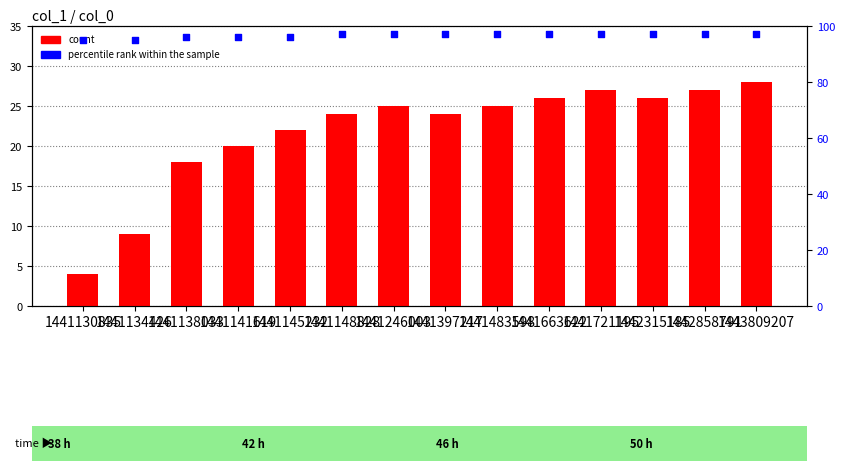

Which series has the largest total across all categories?

percentile rank within the sample